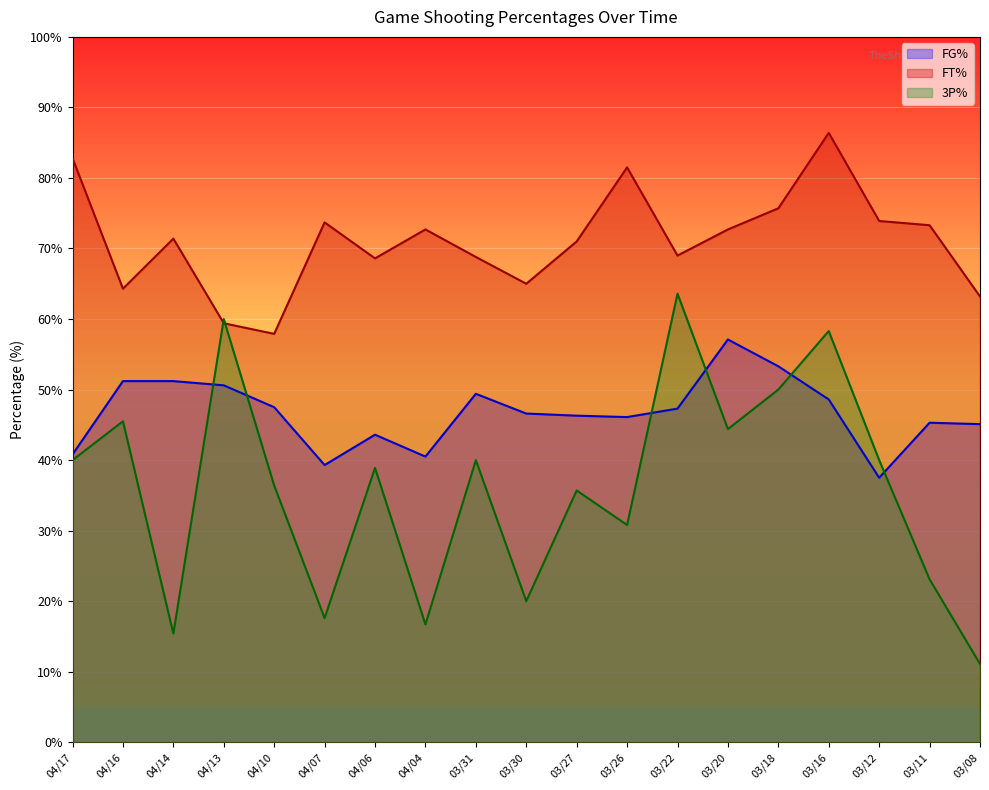

What is the difference between the maximum and minimum values in the FT% series?

28.5